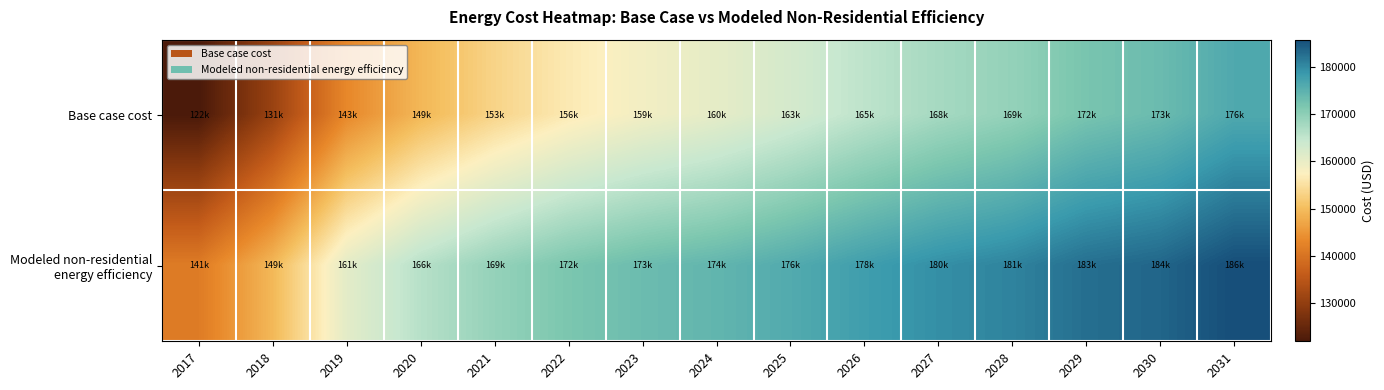

How many data points does each series have?

15